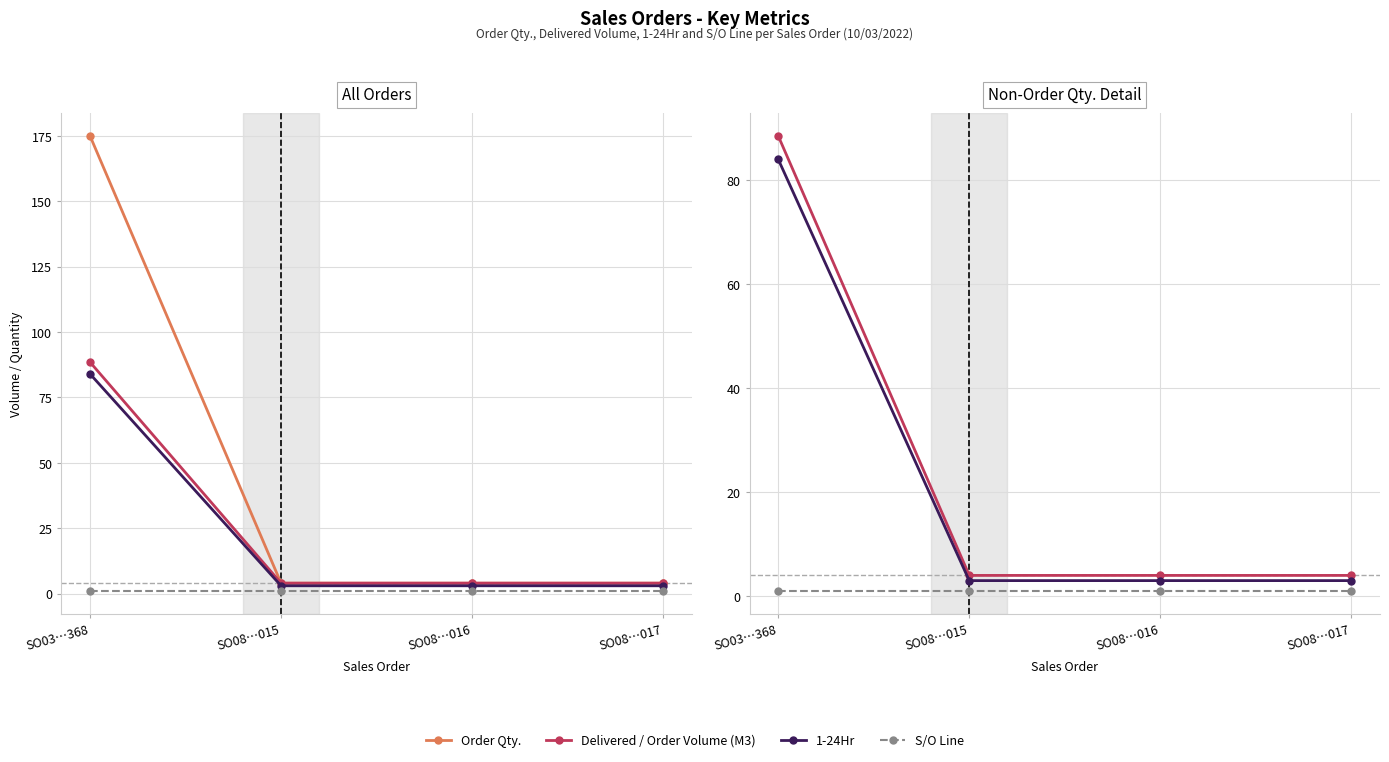

What is the difference between the maximum and minimum values in the 1-24Hr series?

81.0